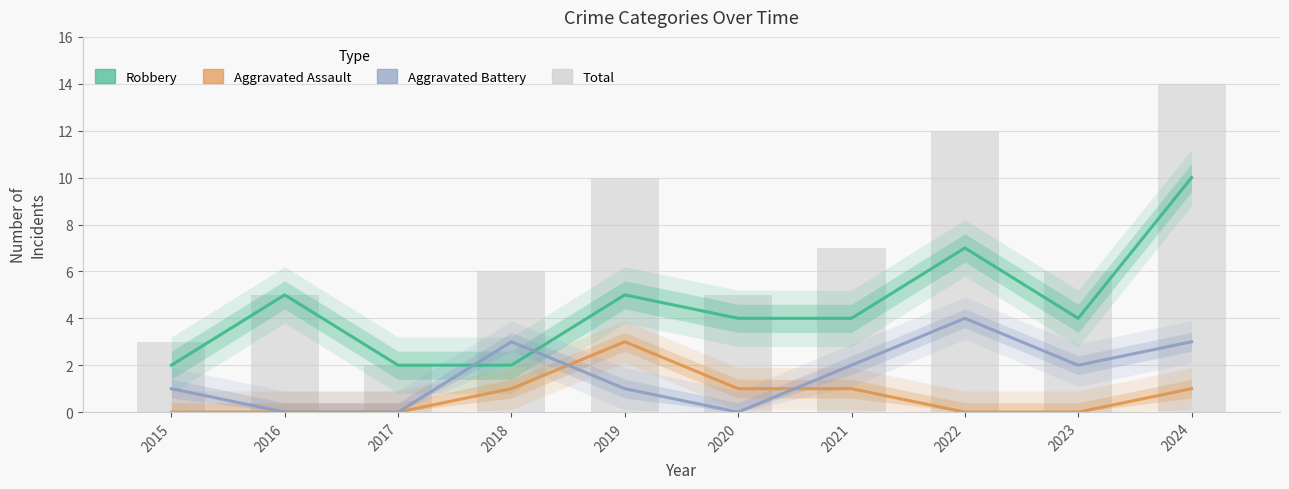

The value of Aggravated Battery at 2015 is 1. True or false?

True